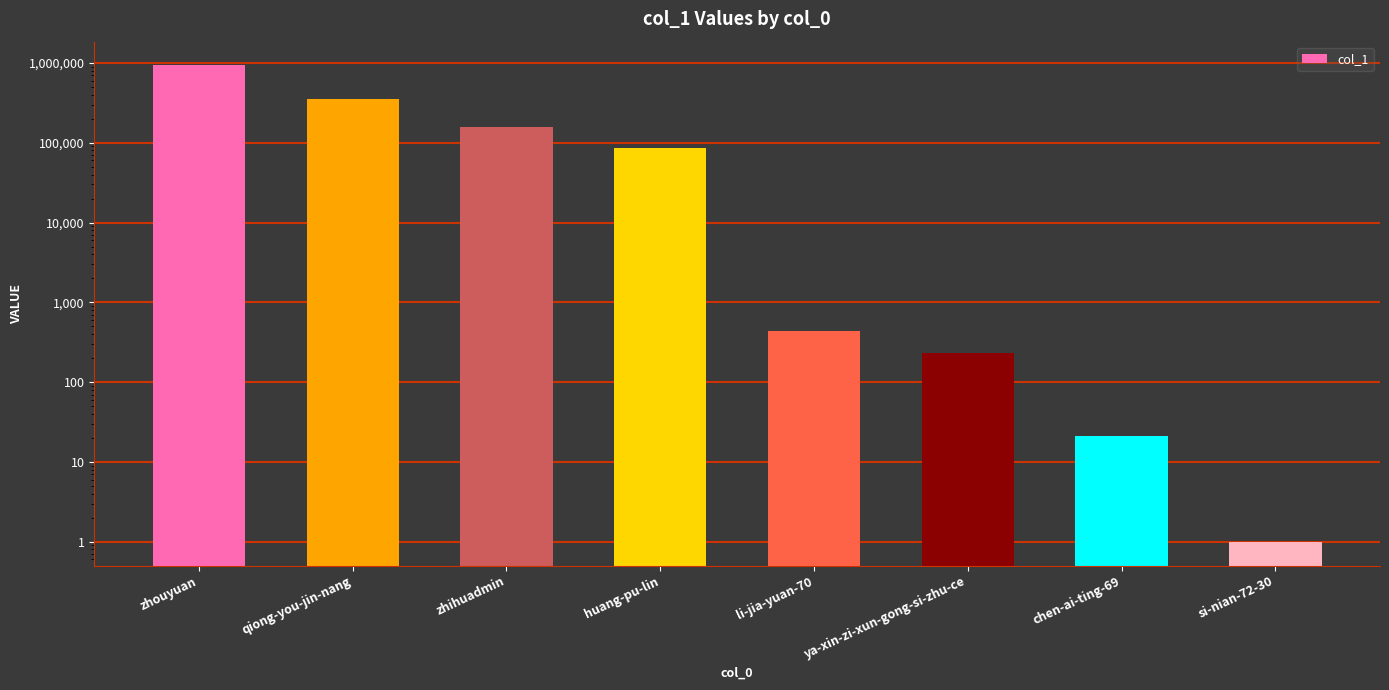

Rank the categories by value from lowest to highest.

si-nian-72-30, chen-ai-ting-69, ya-xin-zi-xun-gong-si-zhu-ce, li-jia-yuan-70, huang-pu-lin, zhihuadmin, qiong-you-jin-nang, zhouyuan